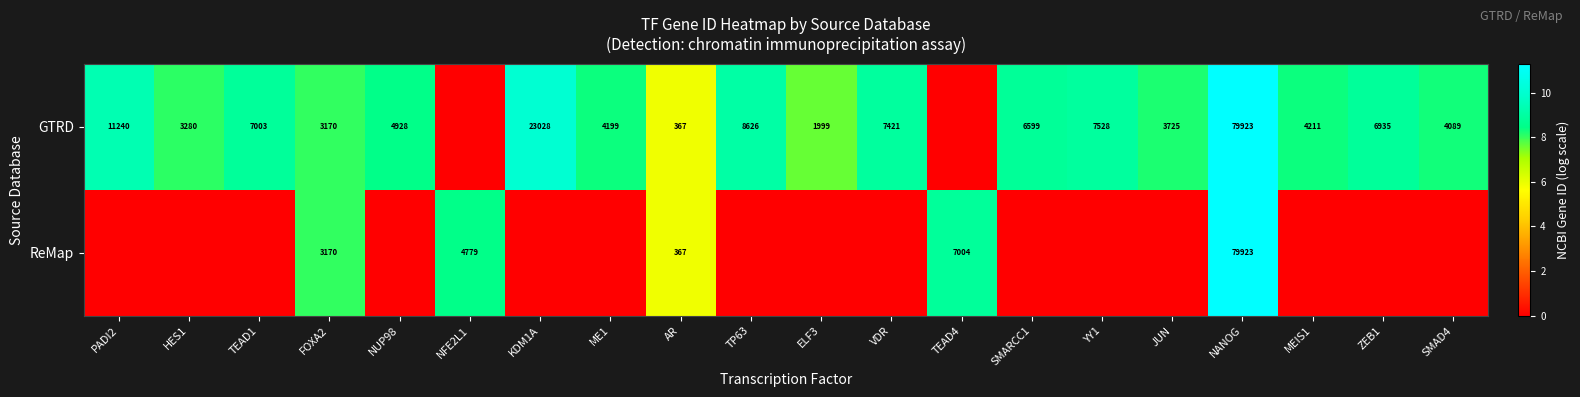

Is it true that ReMap equals 3170 at FOXA2?

True